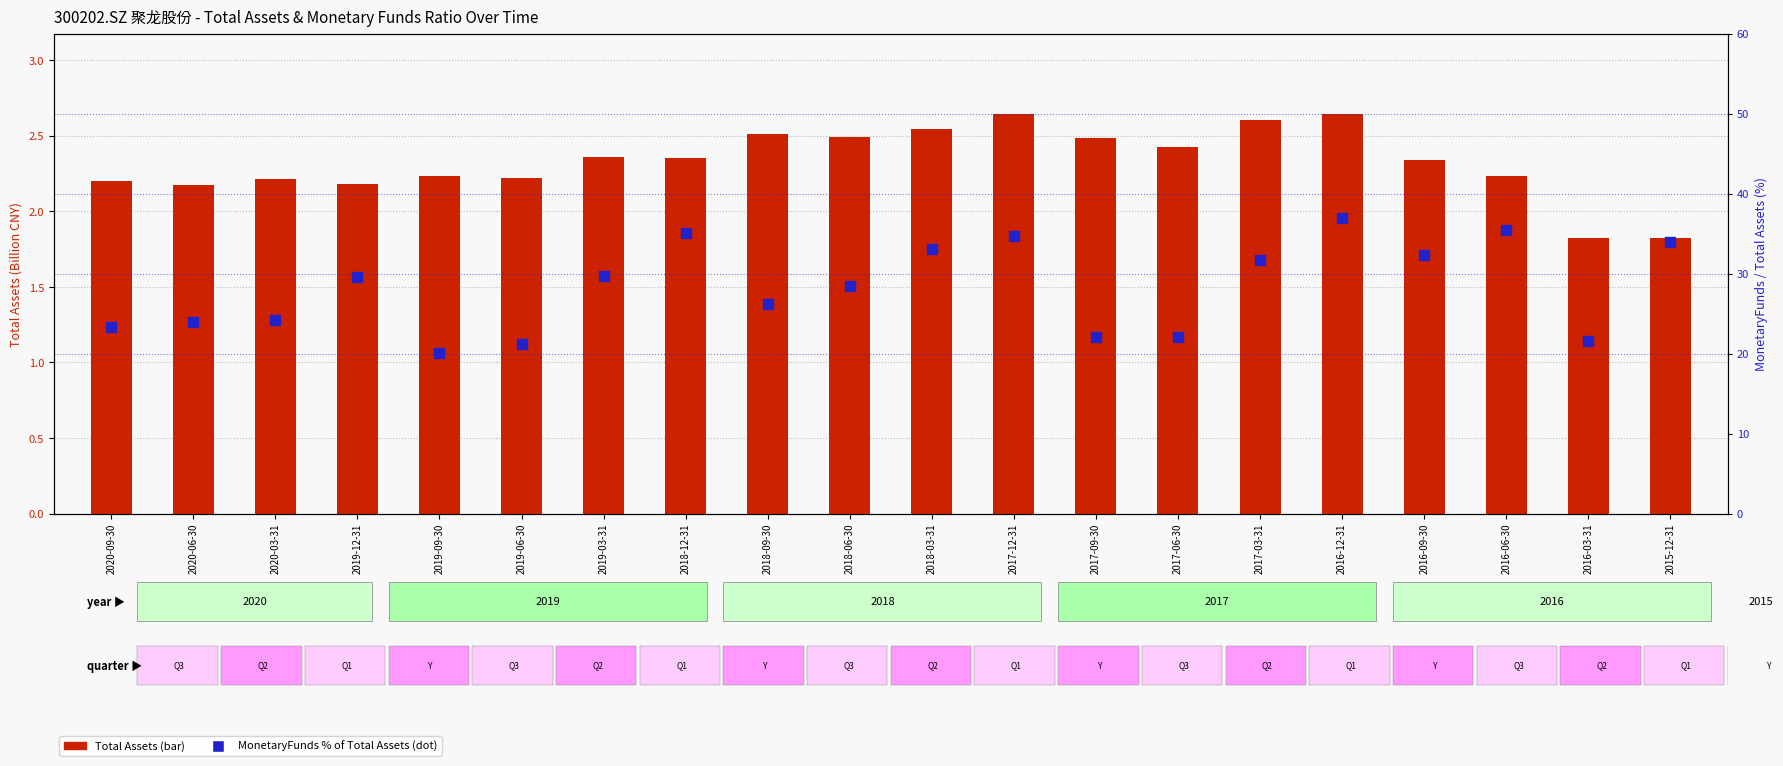

What is the total value across all series at 2017-12-31?

37.4